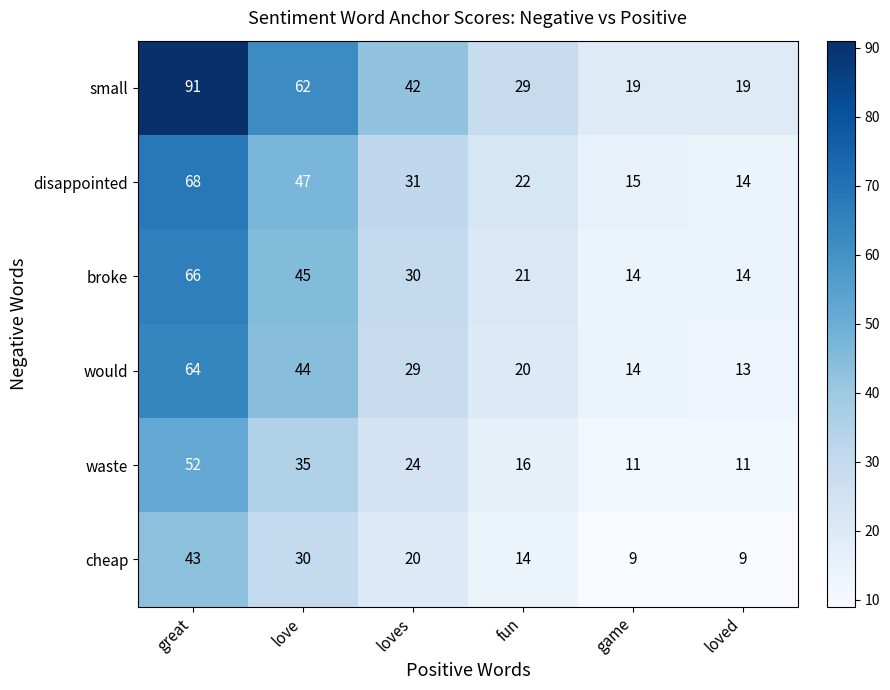

What value does the disappointed series have at love?

47